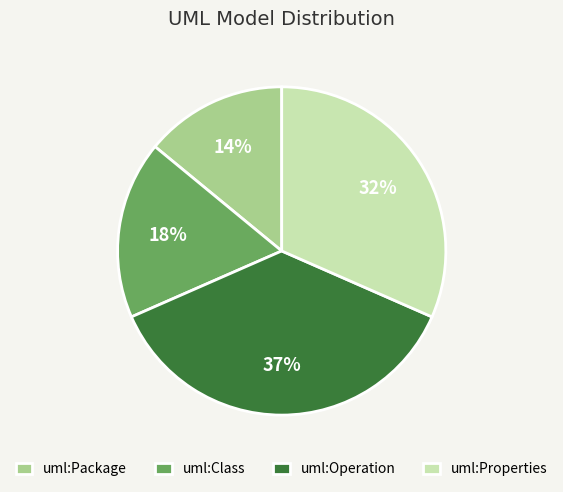

Do uml:Class and uml:Properties together represent more than half of the pie?

No